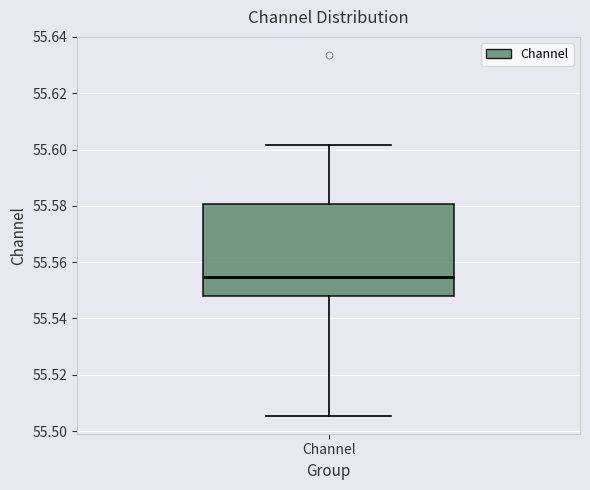

Transcribe this box plot: give where the median line is, the range the box spans, and where the two whiskers end, as read against the y-axis. The values are not printed on the chart, so give them approximately, as read against the axis.

median 55.554, box 55.548 to 55.580, whiskers 55.506 to 55.602